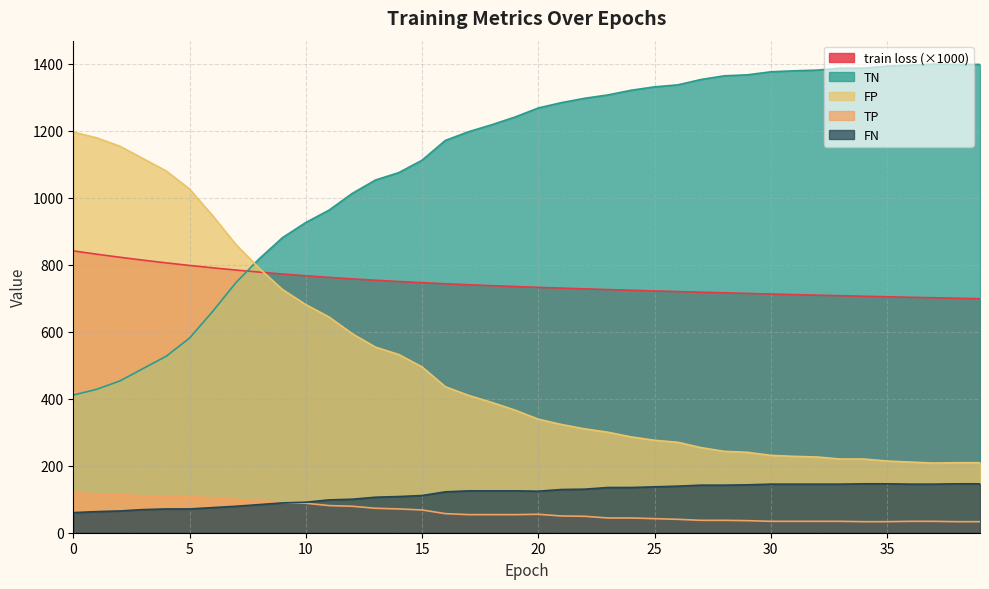

Between 1 and 11, which series saw the biggest shift?

TN